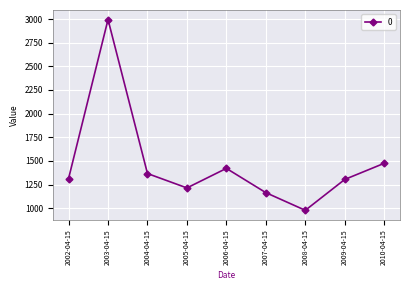

At which category does the data reach its first local valley?

2005-04-15